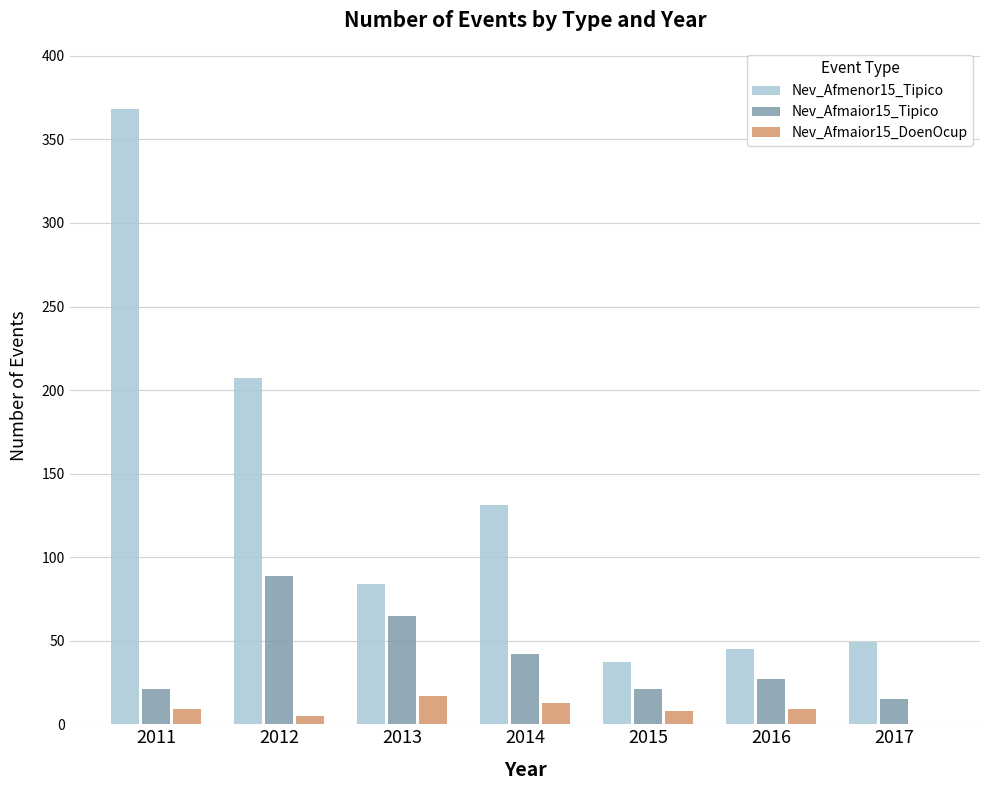

The value of Nev_Afmaior15_DoenOcup at 2017 is 0. True or false?

True